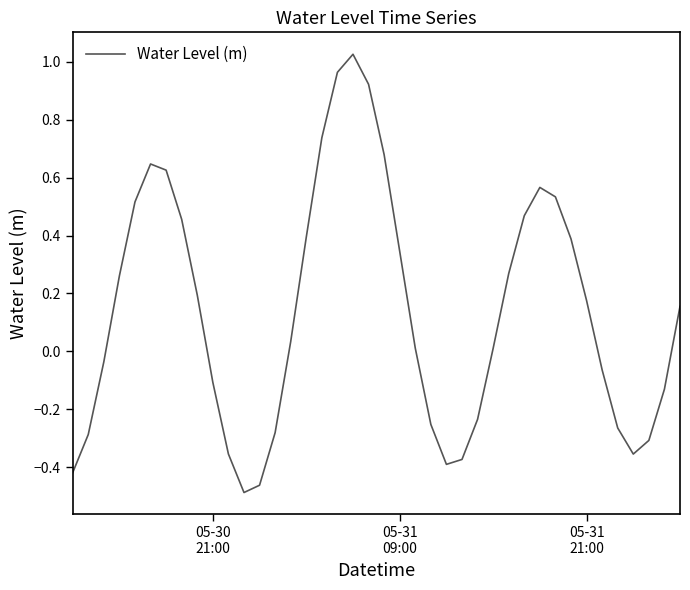

How many lines are shown in the chart?

1